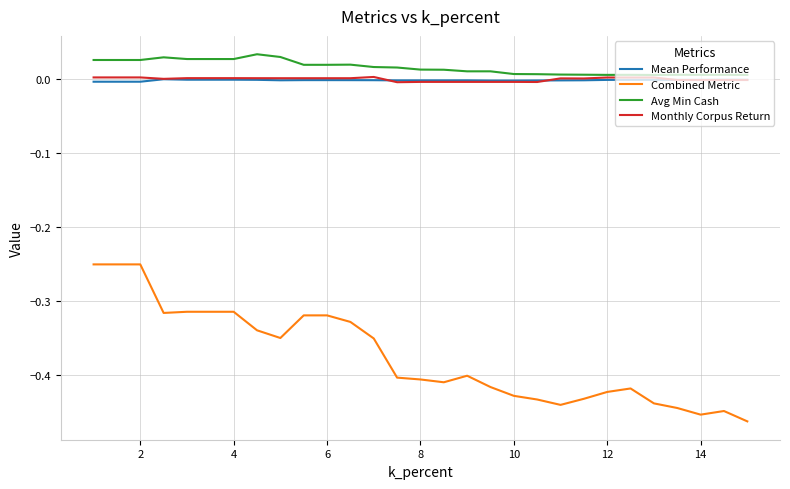

True or false: Monthly Corpus Return and Combined Metric intersect in this chart.

False